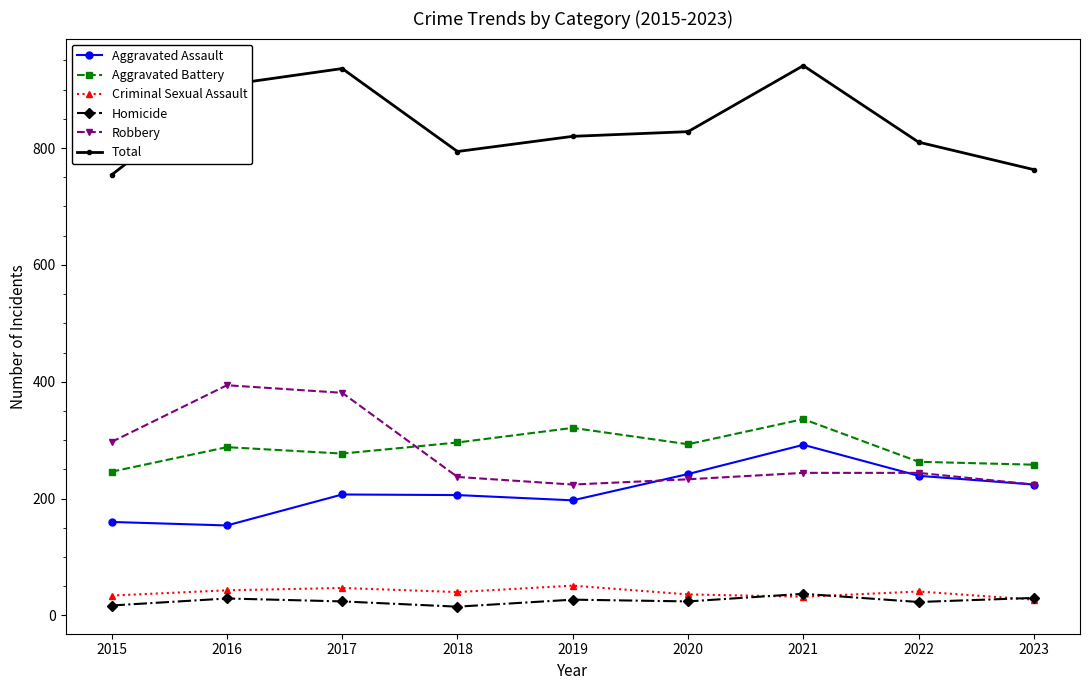

At 2016, list the series in order from largest to smallest.

Total, Robbery, Aggravated Battery, Aggravated Assault, Criminal Sexual Assault, Homicide